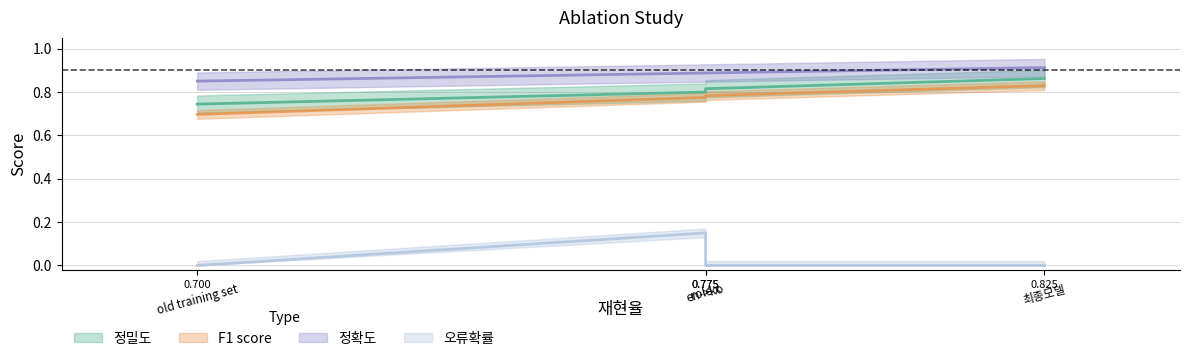

Which category has the lowest value in the 정밀도 series?

old training set